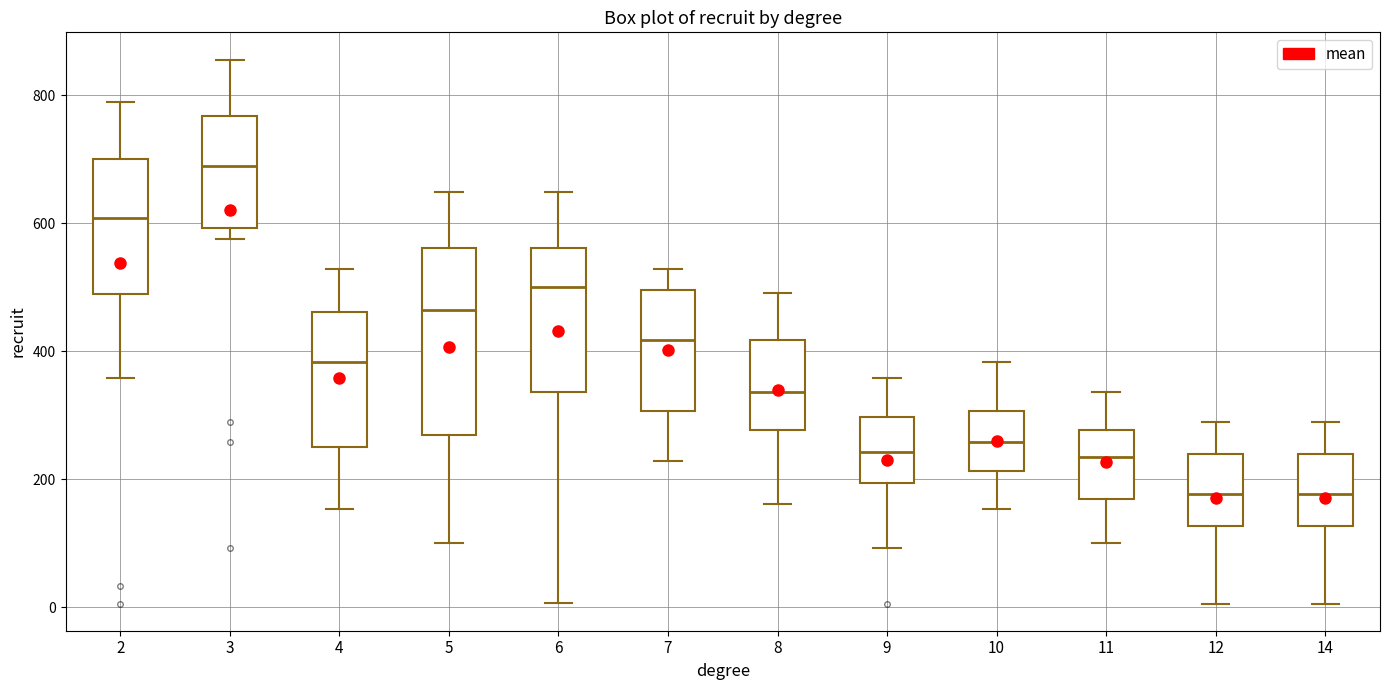

Where is the upper edge of the box at x = 4 on the y-axis? The values are not printed on the chart, so give them approximately, as read against the axis.

460